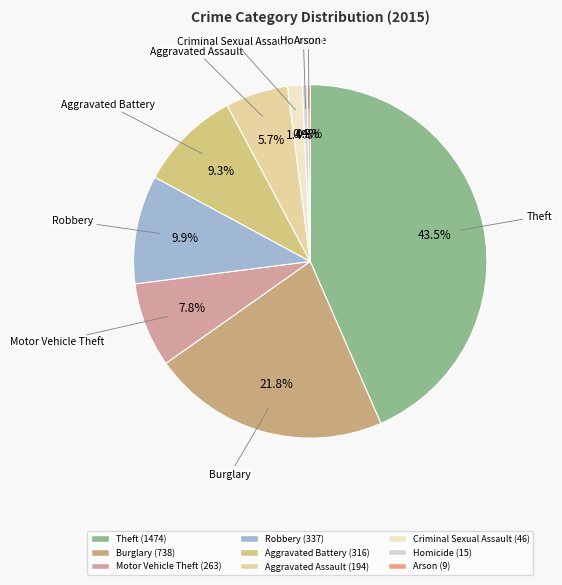

To the nearest percent, what is the combined percentage of Aggravated Battery and Motor Vehicle Theft?

17%